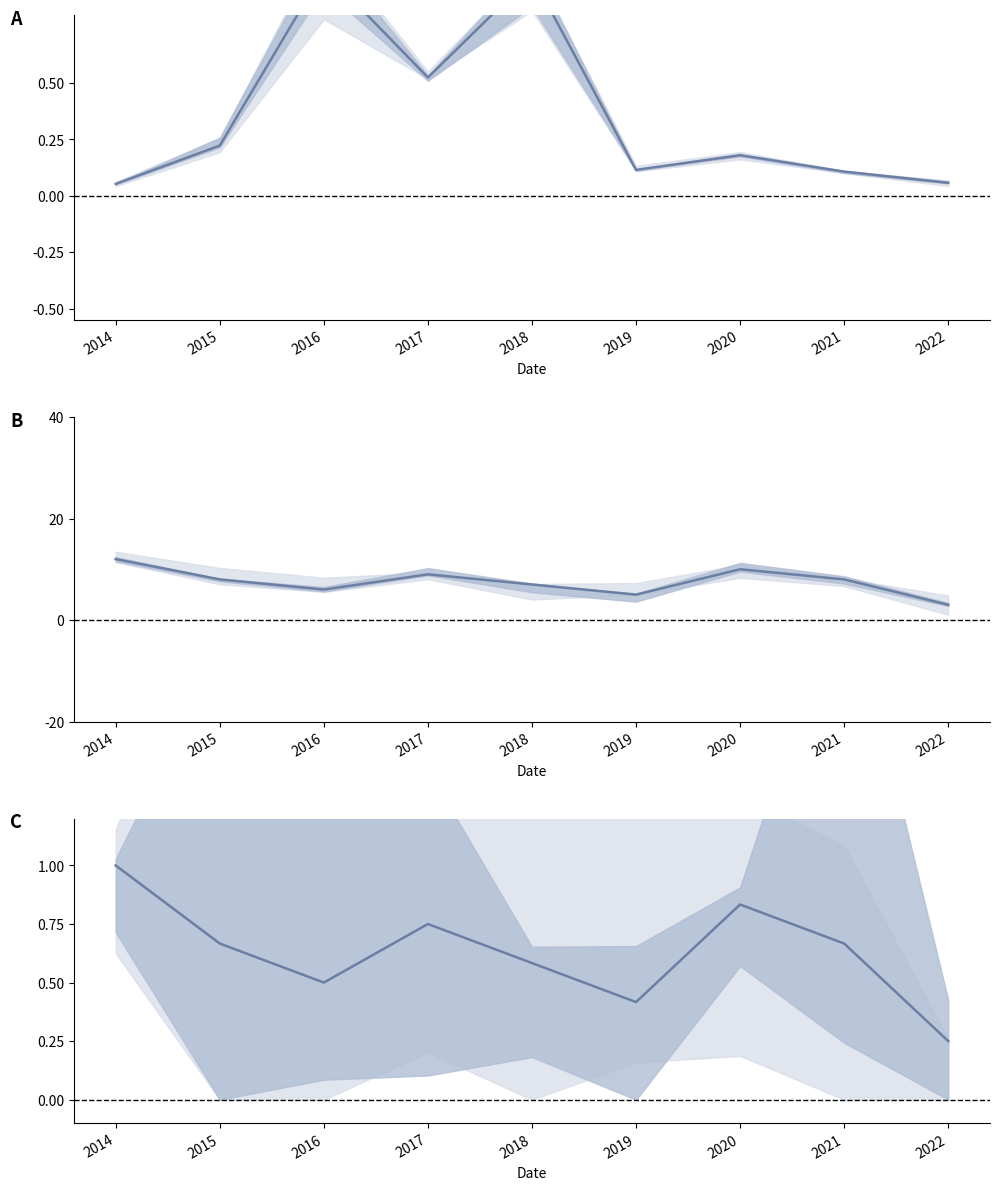

Which category has the highest value across all series?

2014